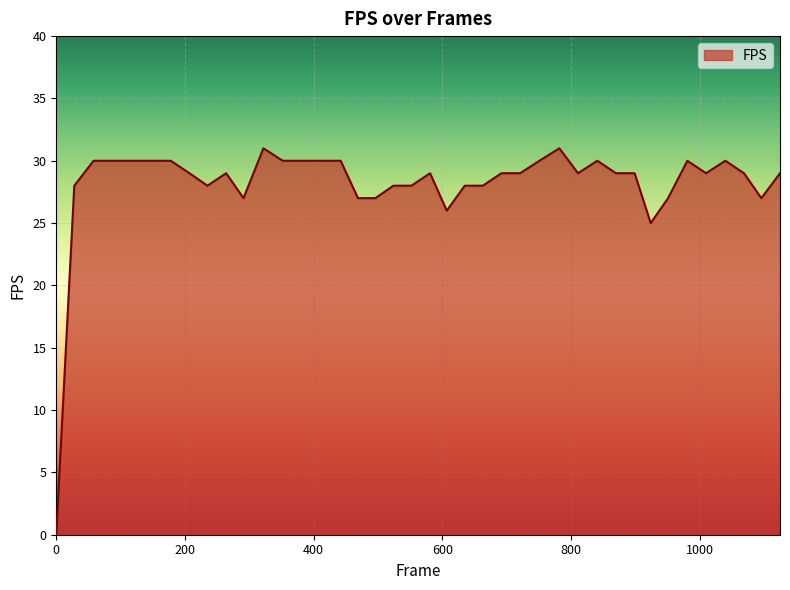

What is the difference between the maximum and minimum values?

31